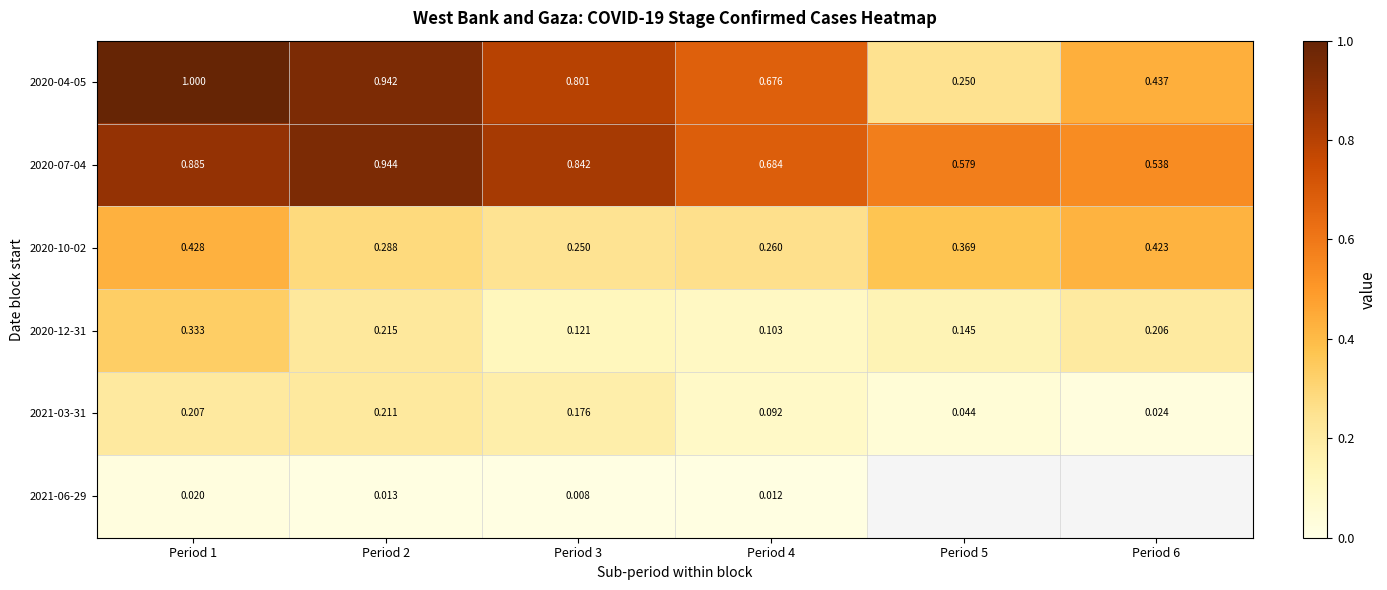

List the labels in order of 2020-10-02 value, smallest first.

Period 3, Period 4, Period 2, Period 5, Period 6, Period 1